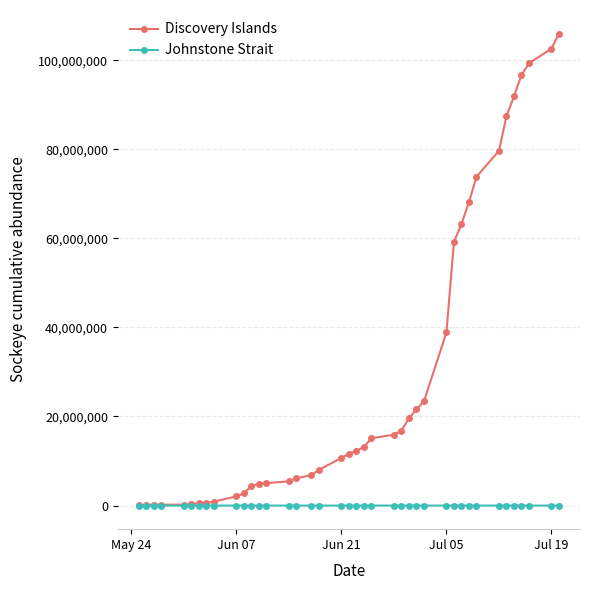

What is the maximum value for Discovery Islands?

105971770